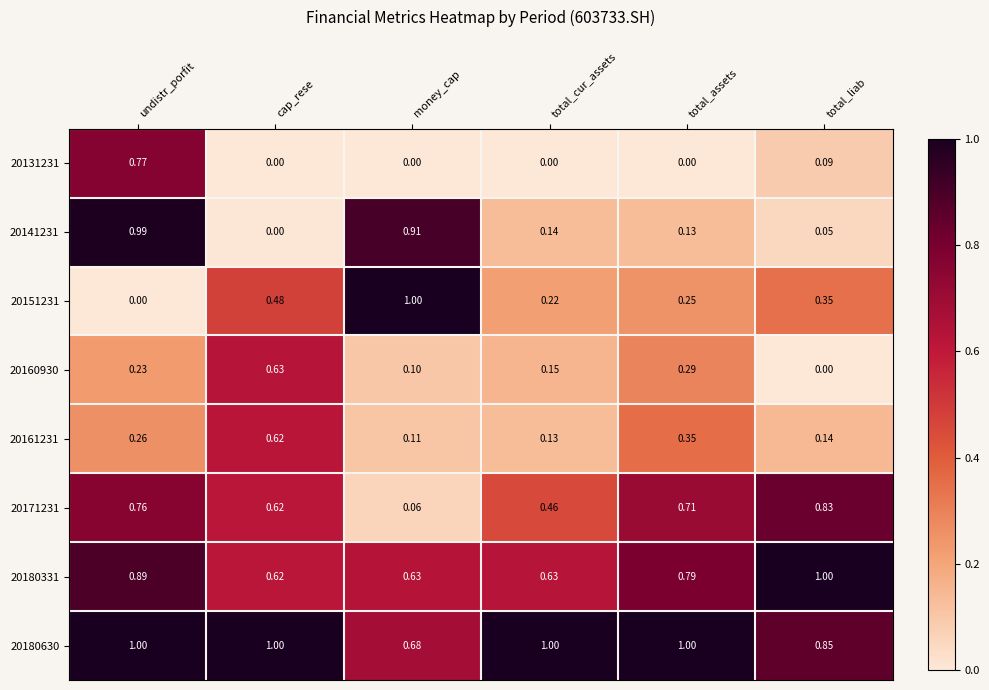

At which label is 20141231 closest to 0?

cap_rese